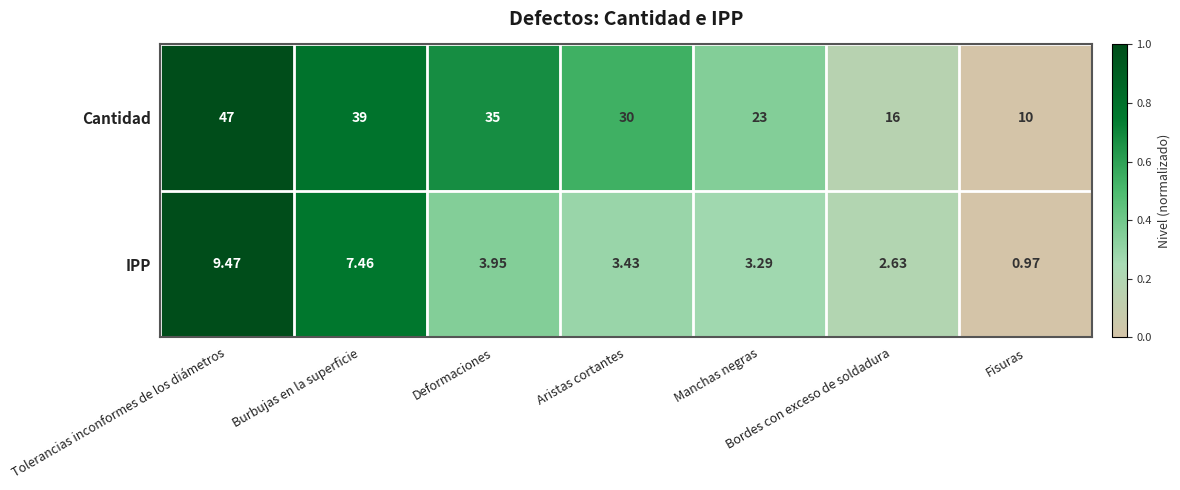

Between Burbujas en la superficie and Manchas negras, which series saw the biggest shift?

Cantidad